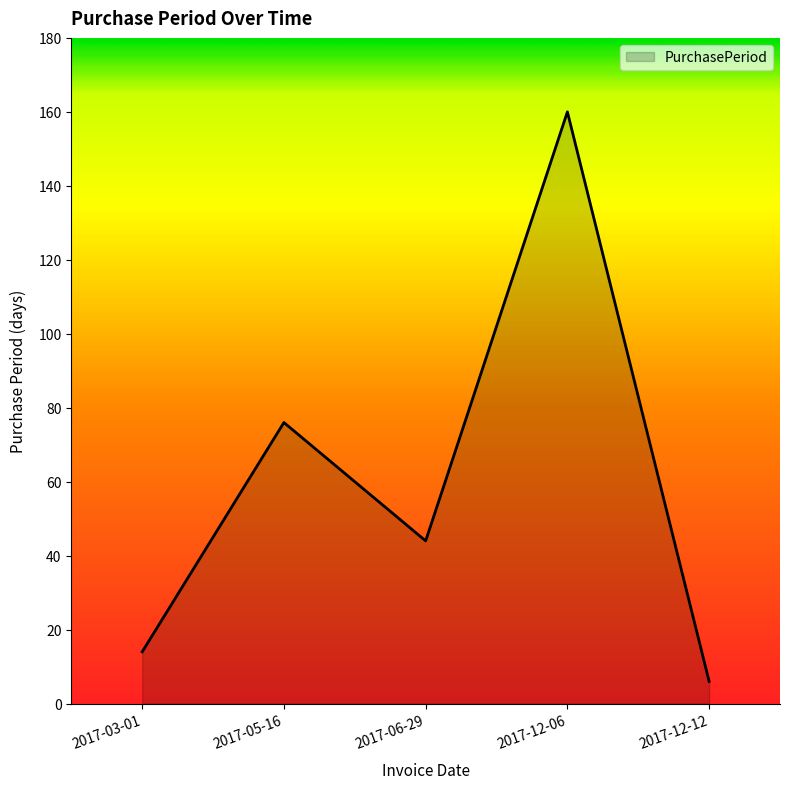

Rank the categories by value from lowest to highest.

2017-12-12, 2017-03-01, 2017-06-29, 2017-05-16, 2017-12-06